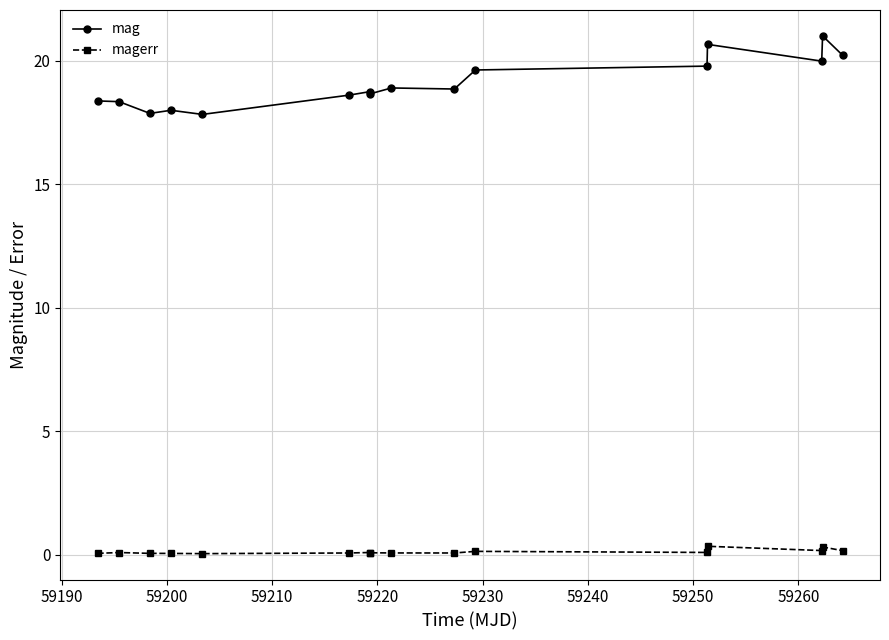

What is the sum of all magerr values?

2.0